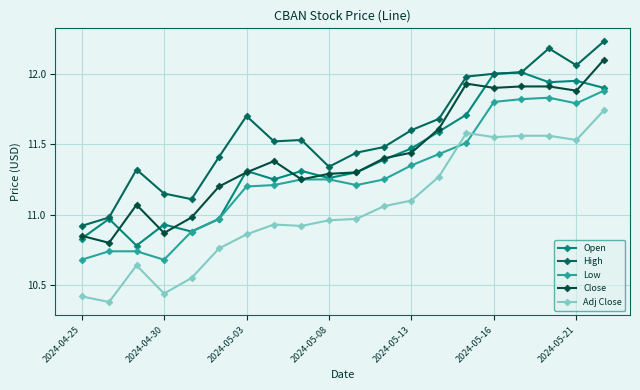

Reading left to right, what are all the values shown in this chart?

Open: 10.8	11.0	10.8	10.9	10.9	11.0	11.3	11.2	11.3	11.3	11.3	11.4	11.5	11.6	11.7	12.0	12.0	11.9	11.9	11.9
High: 10.9	11.0	11.3	11.2	11.1	11.4	11.7	11.5	11.5	11.3	11.4	11.5	11.6	11.7	12.0	12.0	12.0	12.2	12.1	12.2
Low: 10.7	10.7	10.7	10.7	10.9	11.0	11.2	11.2	11.2	11.2	11.2	11.2	11.3	11.4	11.5	11.8	11.8	11.8	11.8	11.9
Close: 10.8	10.8	11.1	10.9	11.0	11.2	11.3	11.4	11.2	11.3	11.3	11.4	11.4	11.6	11.9	11.9	11.9	11.9	11.9	12.1
Adj Close: 10.4	10.4	10.6	10.4	10.6	10.8	10.9	10.9	10.9	11.0	11.0	11.1	11.1	11.3	11.6	11.6	11.6	11.6	11.5	11.7